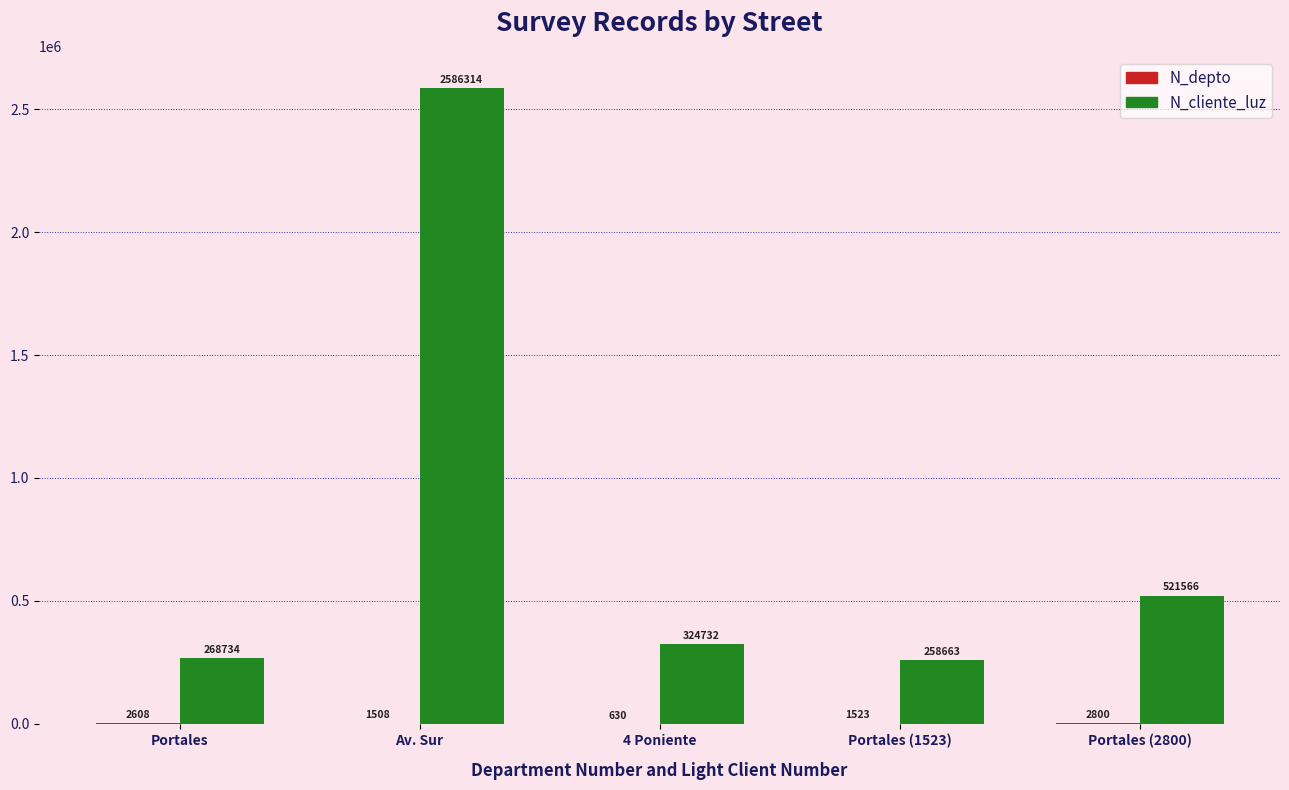

Which series has the largest total across all categories?

N_cliente_luz